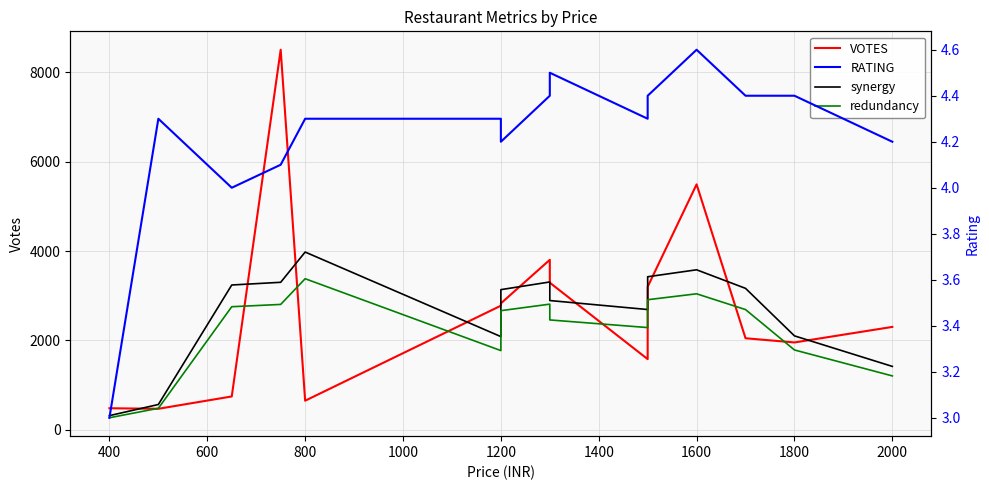

True or false: VOTES and RATING cross at least once.

False